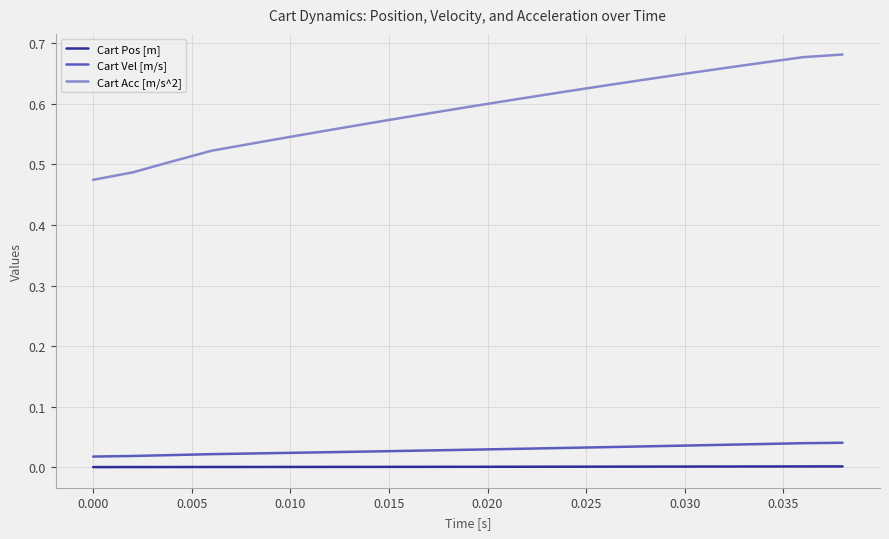

True or false: Cart Pos [m] and Cart Acc [m/s^2] cross at least once.

False